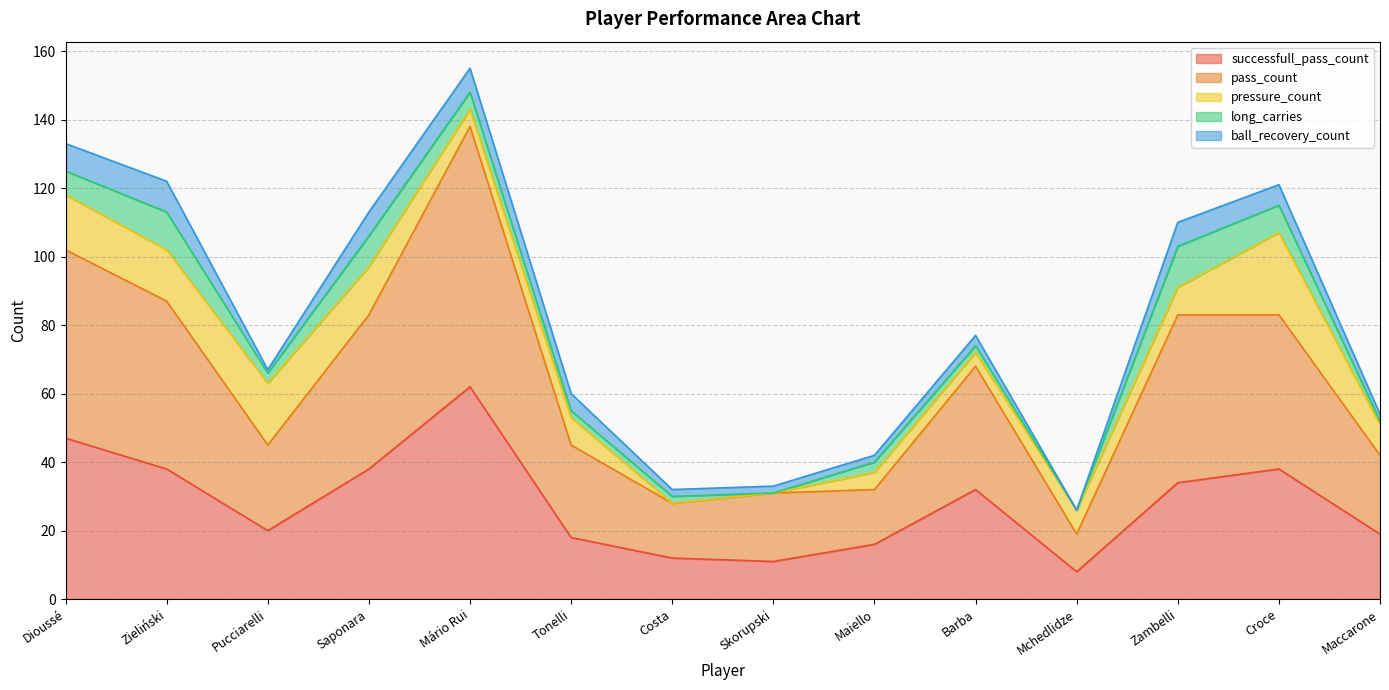

How many categories are shown in the chart?

14